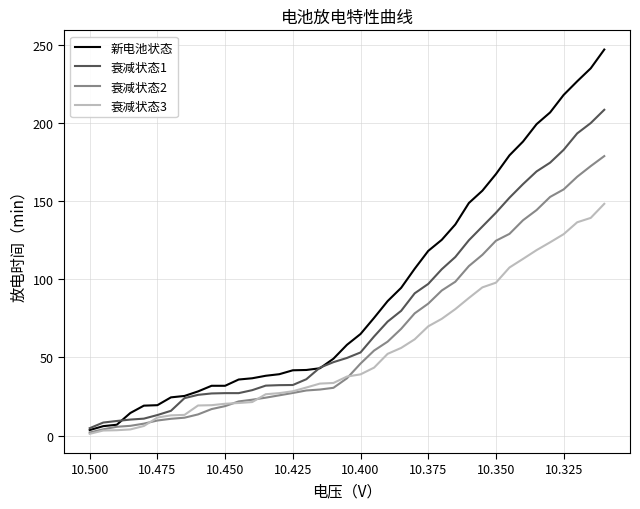

What is the lowest value of the 衰减状态1 series?

4.8